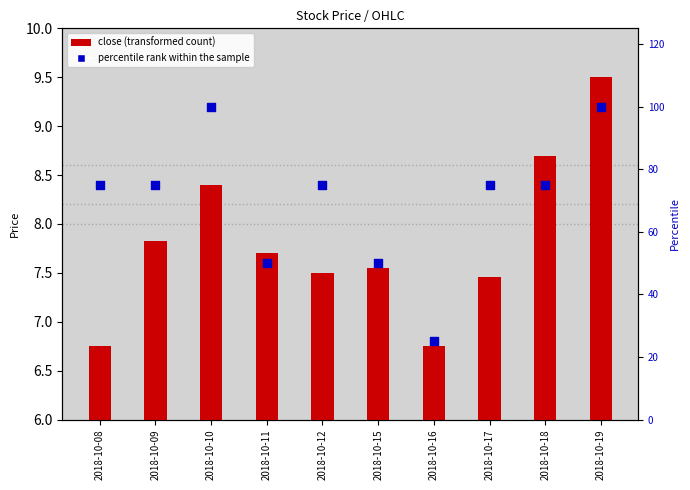

What is the change in value from 2018-10-10 to 2018-10-12?

-25